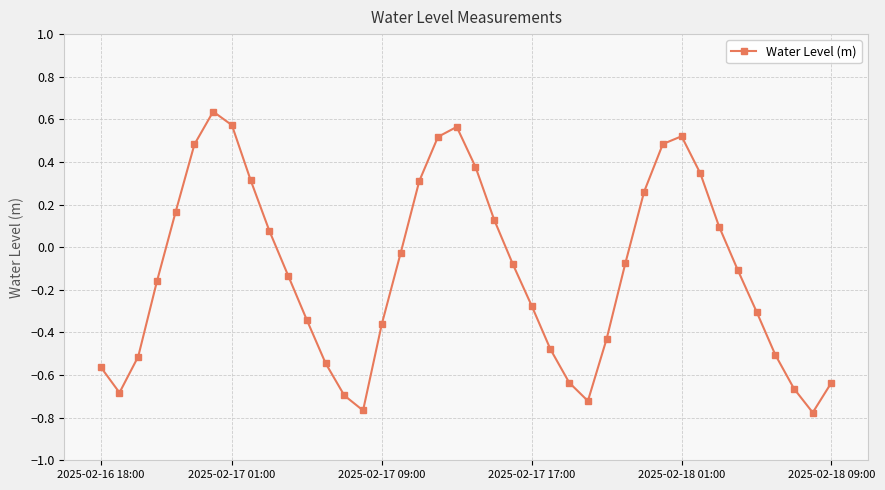

What is the difference between the maximum and minimum values?

1.4